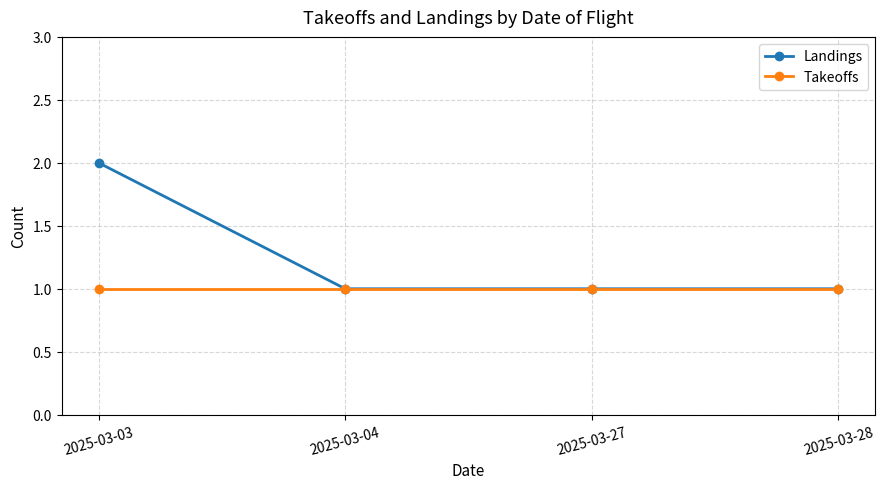

The Takeoffs series shows 1 at 2025-03-27. True or false?

True